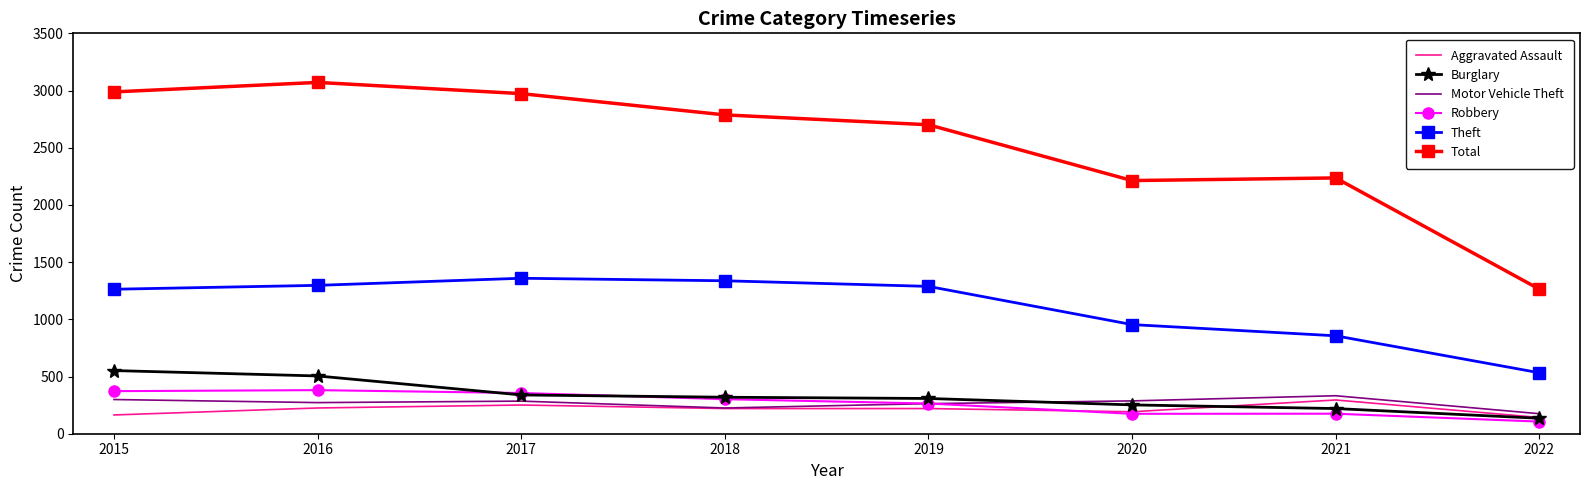

Which series has the largest range (max minus min)?

Total